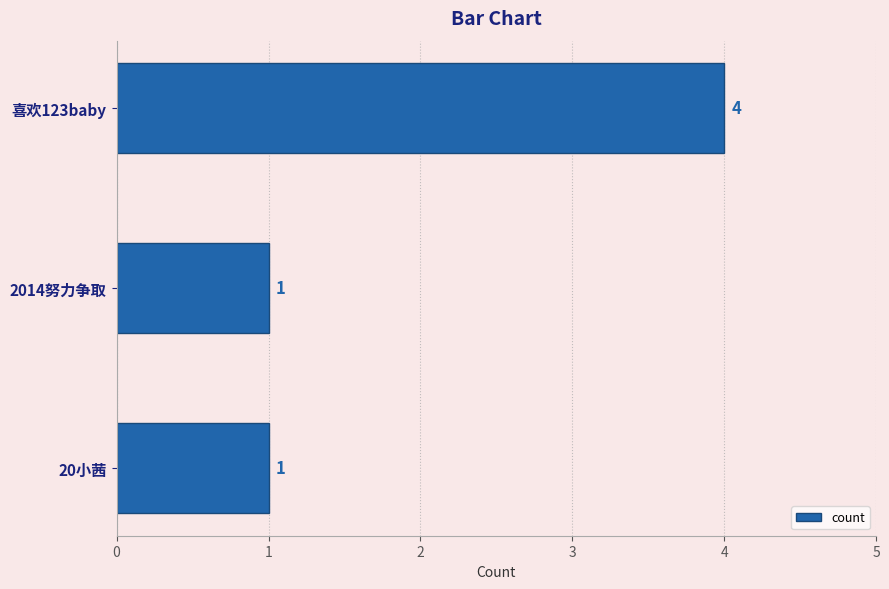

What is the label of the 3rd bar from the bottom?

喜欢123baby